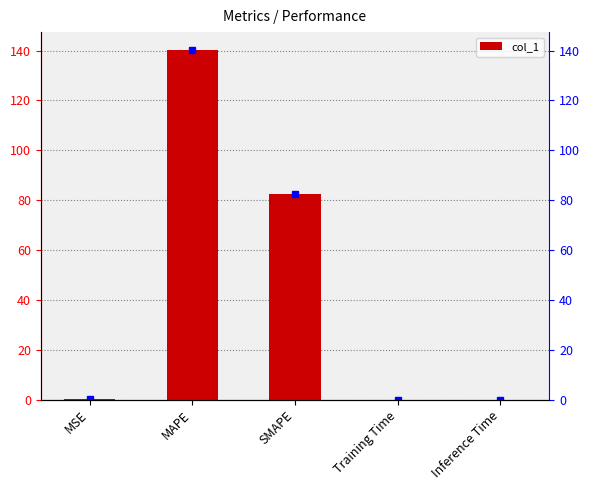

Reading right to left, list all the values displayed in this chart.

Inference Time=0.0	Training Time=0.0	SMAPE=82.5	MAPE=140.4	MSE=0.1